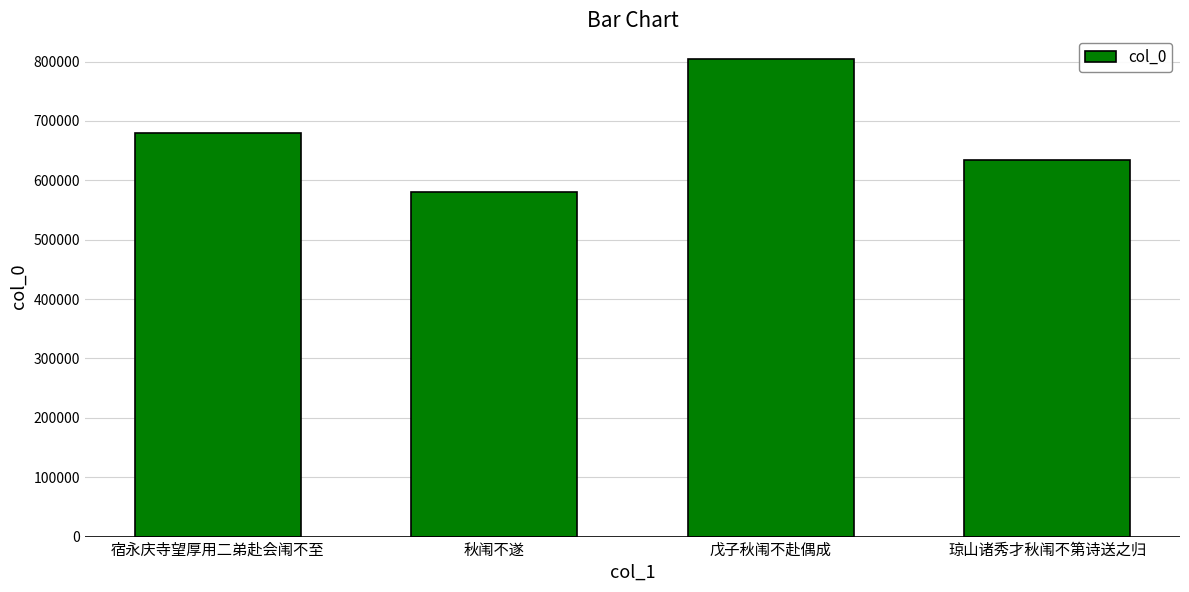

What value does the data have at 戊子秋闱不赴偶成, to the nearest 100?

803900